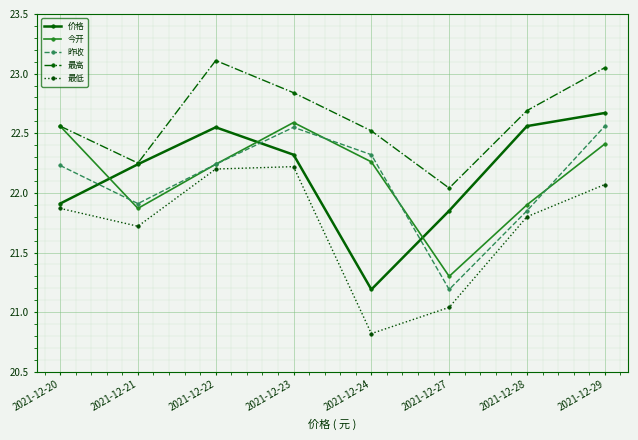

What is the difference between the highest and lowest values at 2021-12-20?

0.7